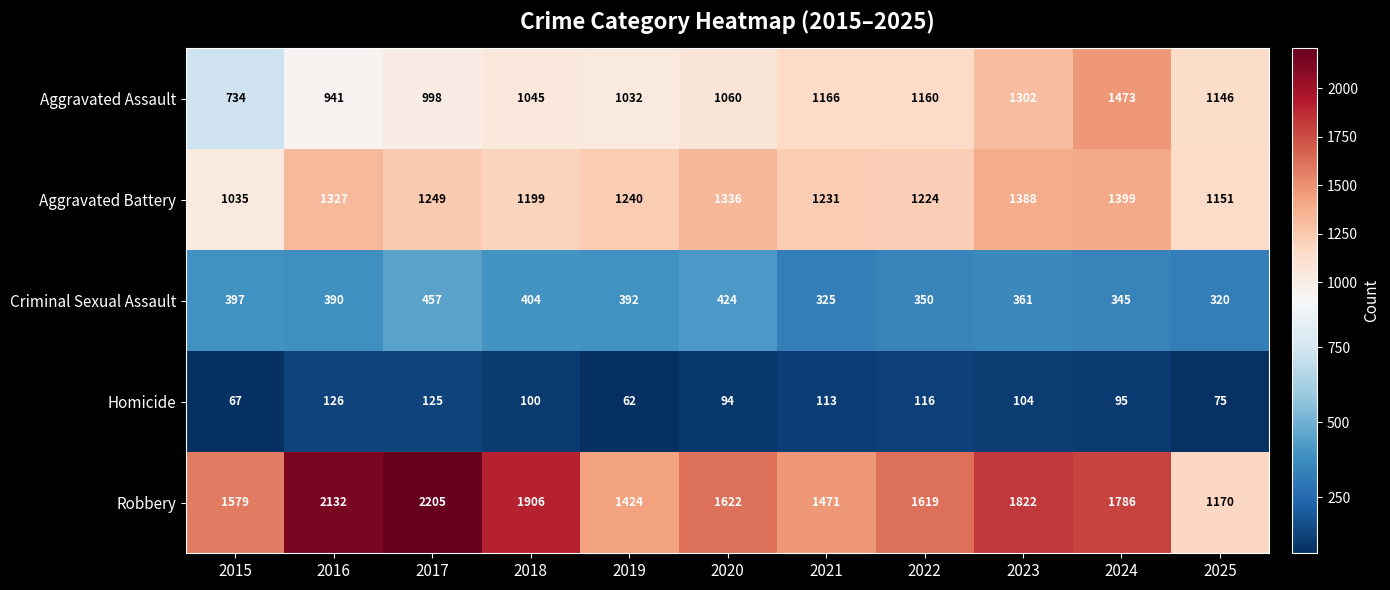

What is the difference between the highest and lowest values at 2024?

1691